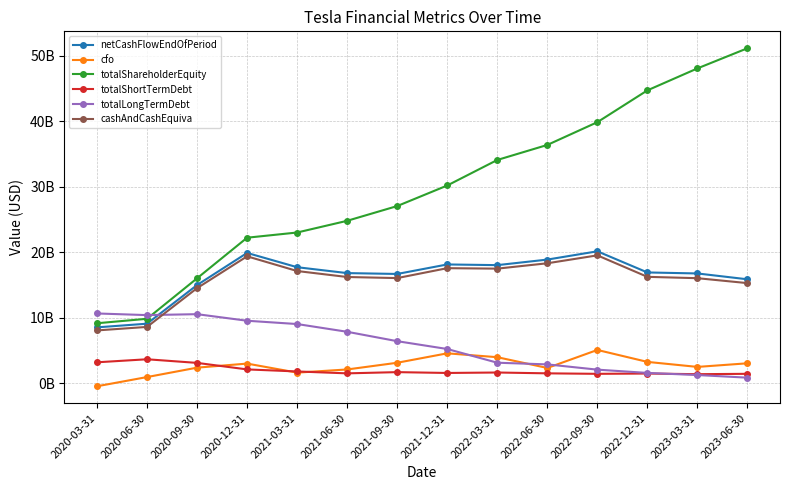

Is this an area chart (filled region under the line)?

No